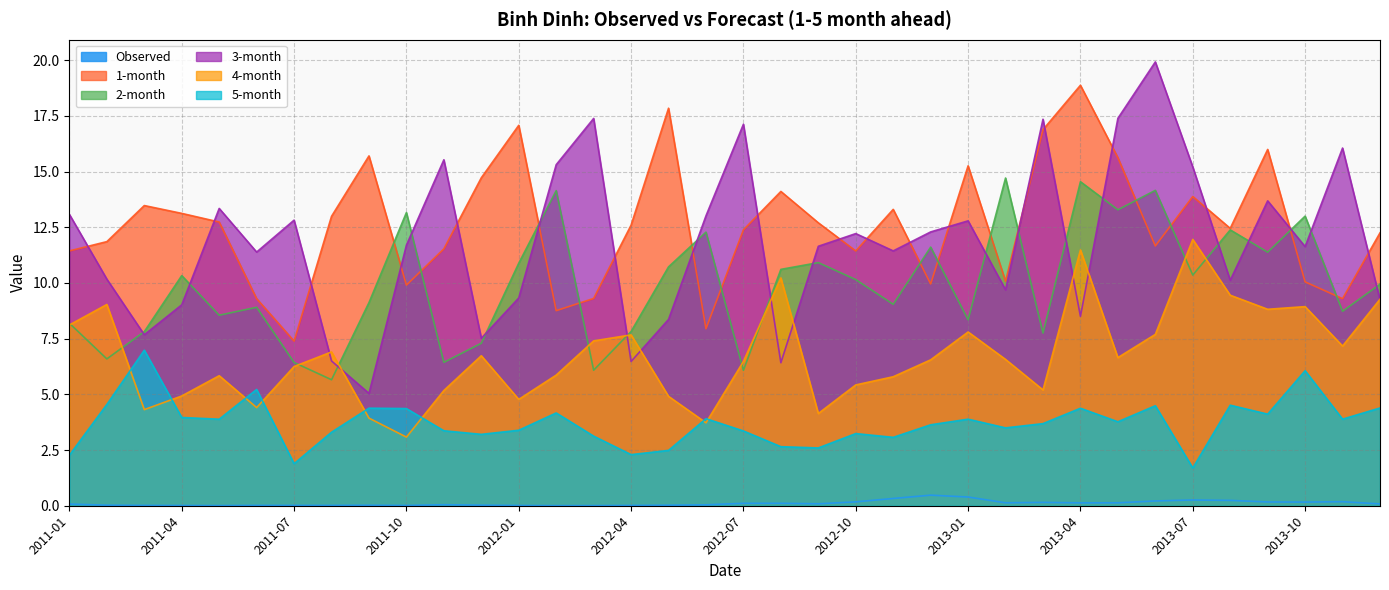

Where do 2-month and 3-month first cross each other?

2011-02 and 2011-03